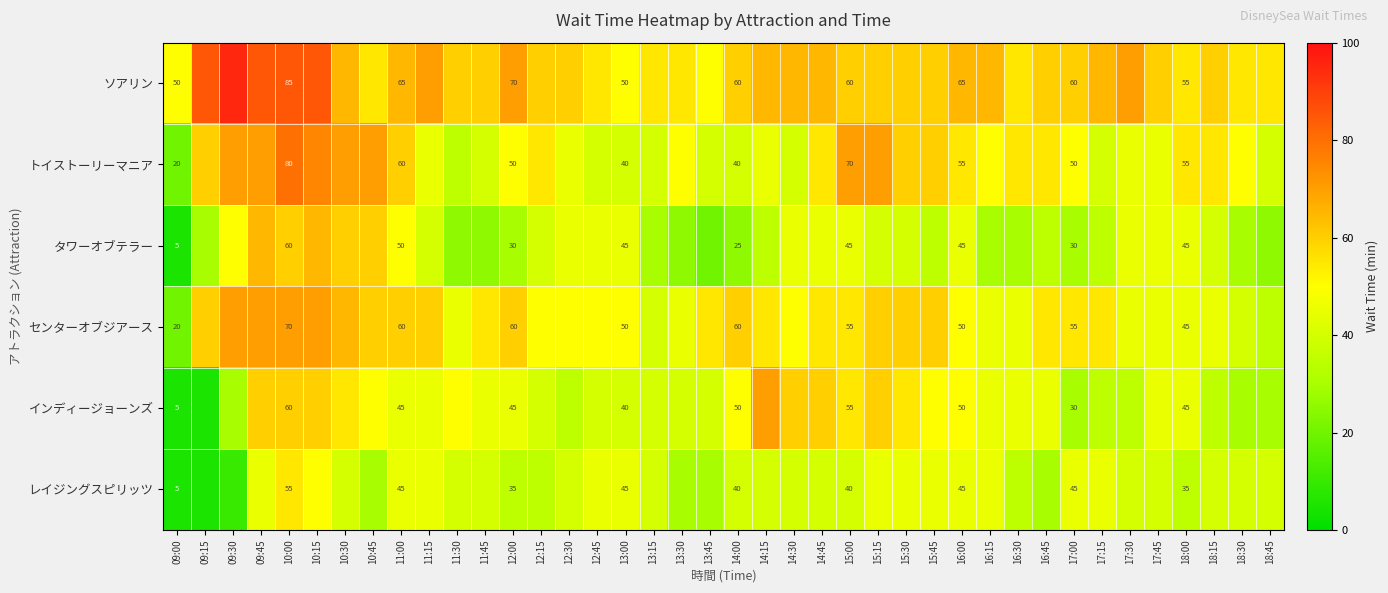

The トイストーリーマニア series shows 21 at 11:00. True or false?

False